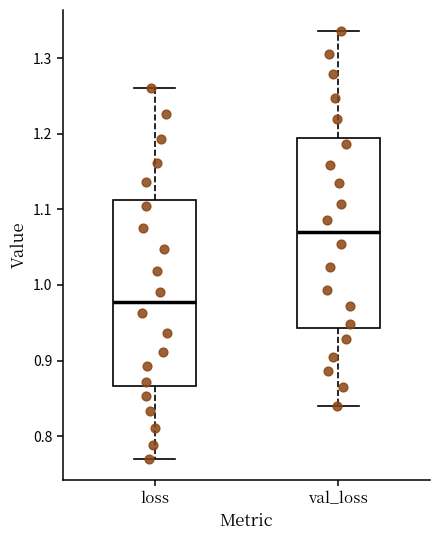

Which box has the highest median line?

val_loss